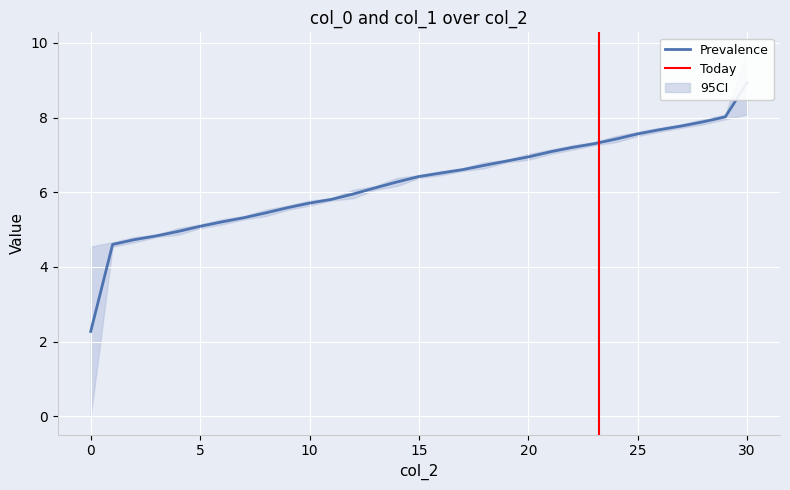

What is the difference between the second highest and second lowest values in the col_1 series?

3.4